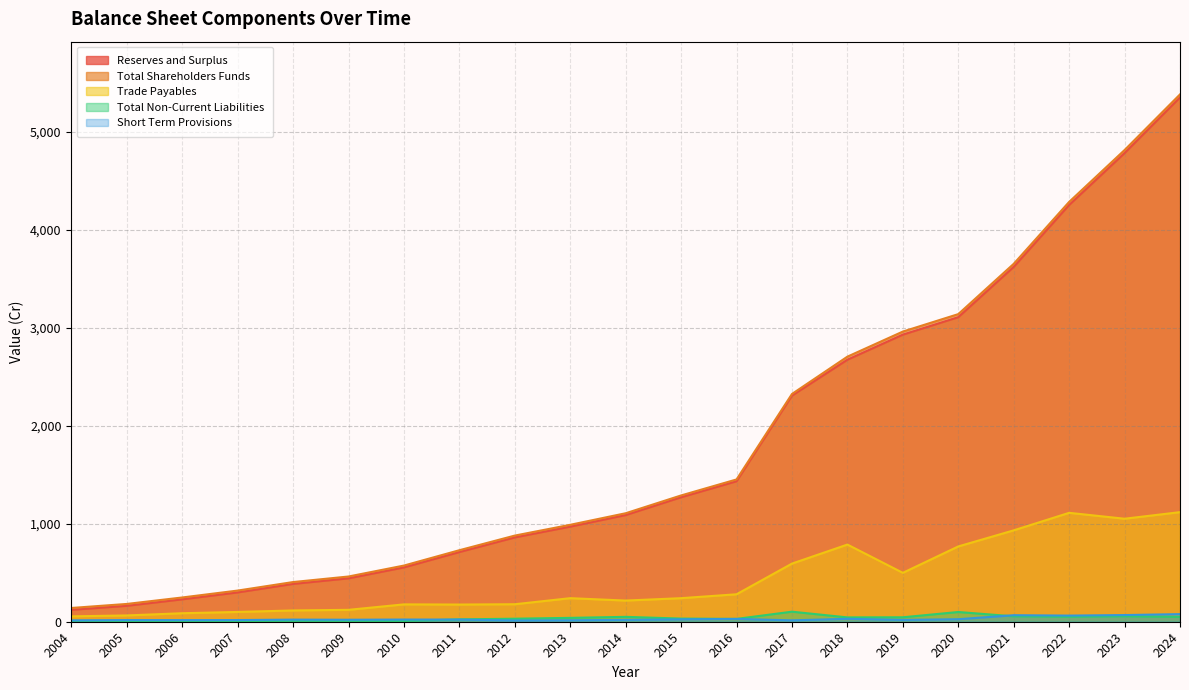

What is the sum of all Total Non-Current Liabilities values?

763.8